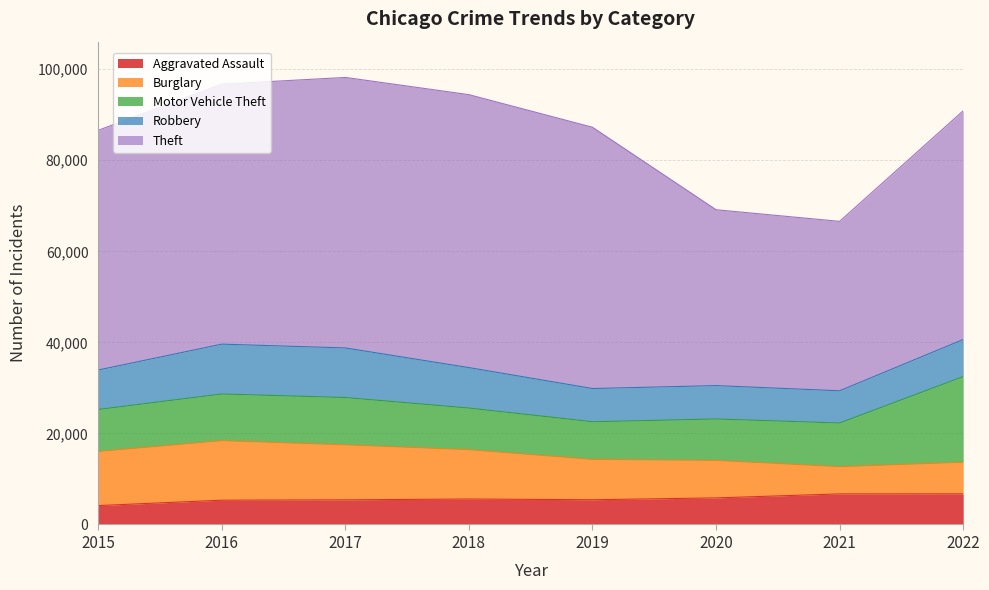

What is the total value across all series at 2021?

66576